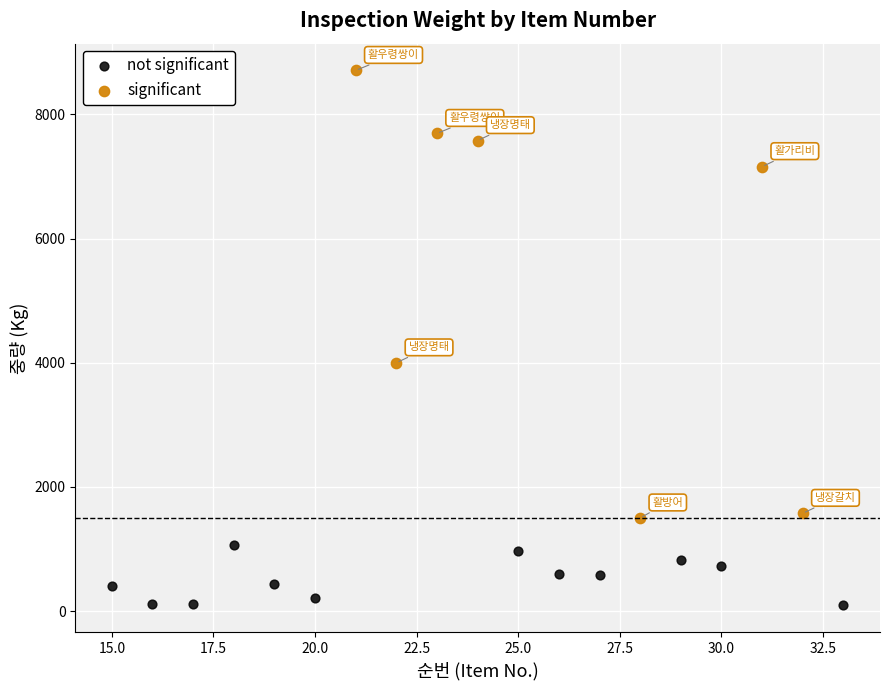

What are all the series names shown in the legend?

not significant, significant